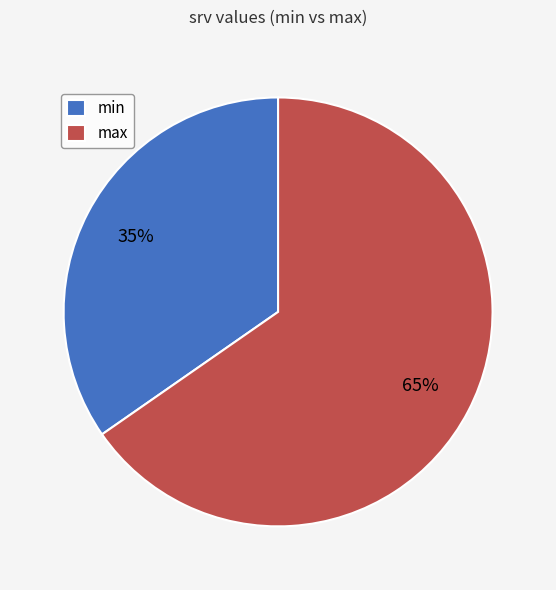

The max slice represents 79% of the pie. True or false?

False